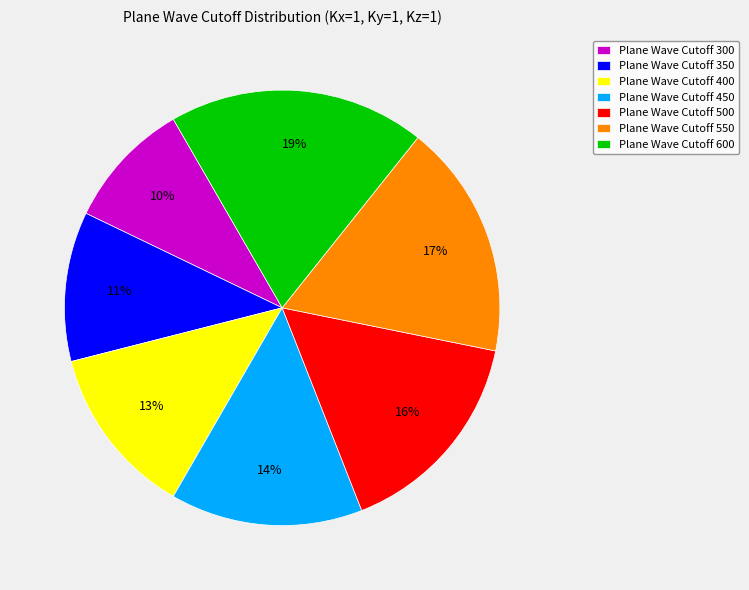

Which category has the smallest portion of the pie?

Plane Wave Cutoff 300